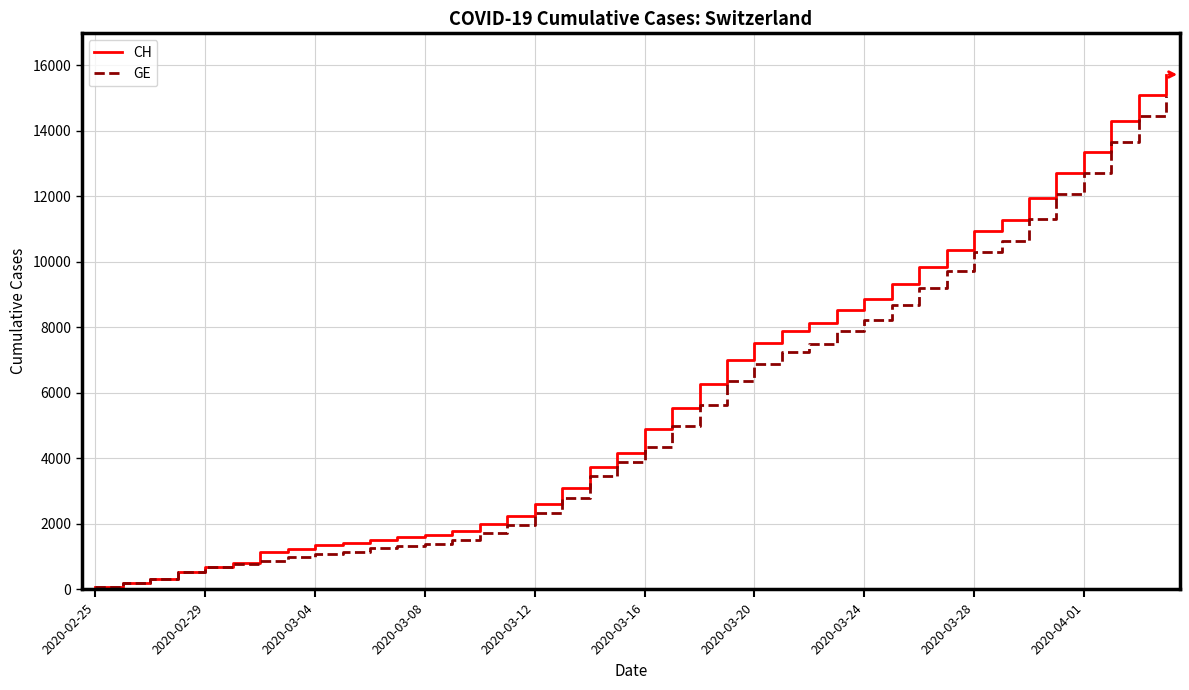

Which series has the widest spread of values?

CH